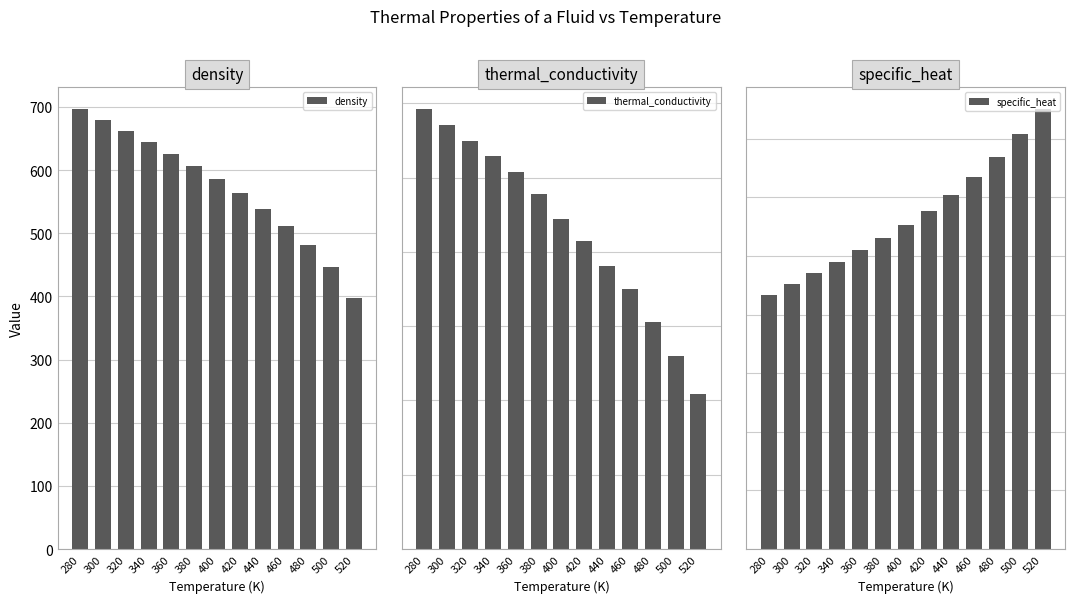

Between 300 and 320, which is larger?

300